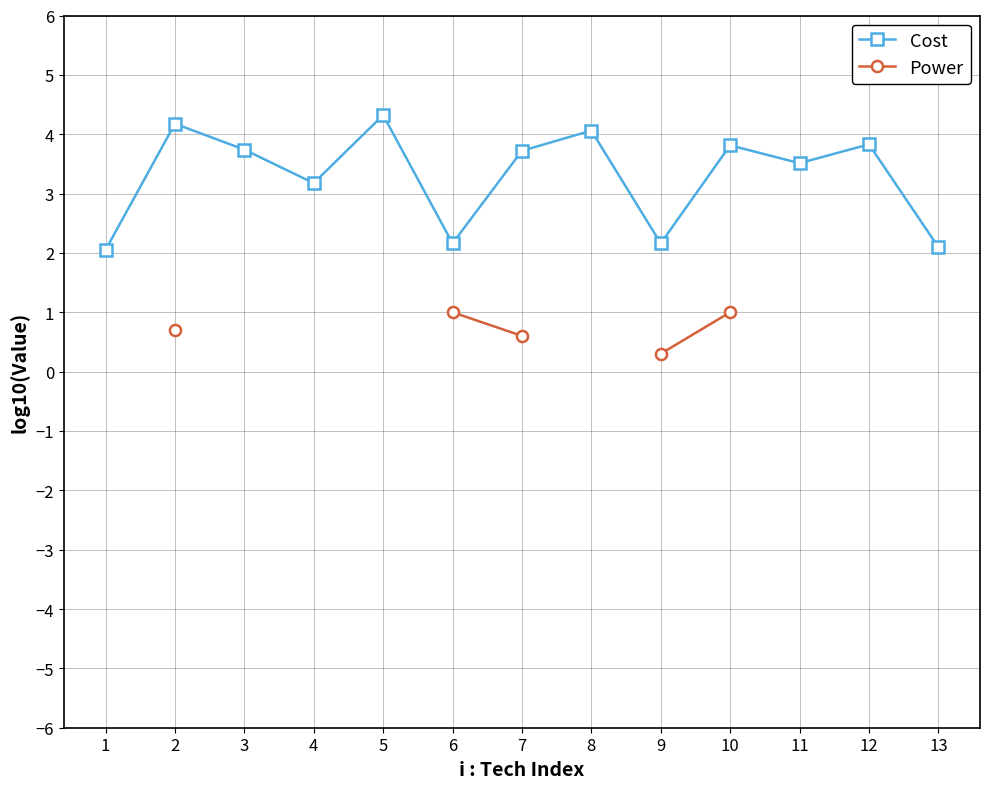

The Power series shows 0.7 at 2. True or false?

True